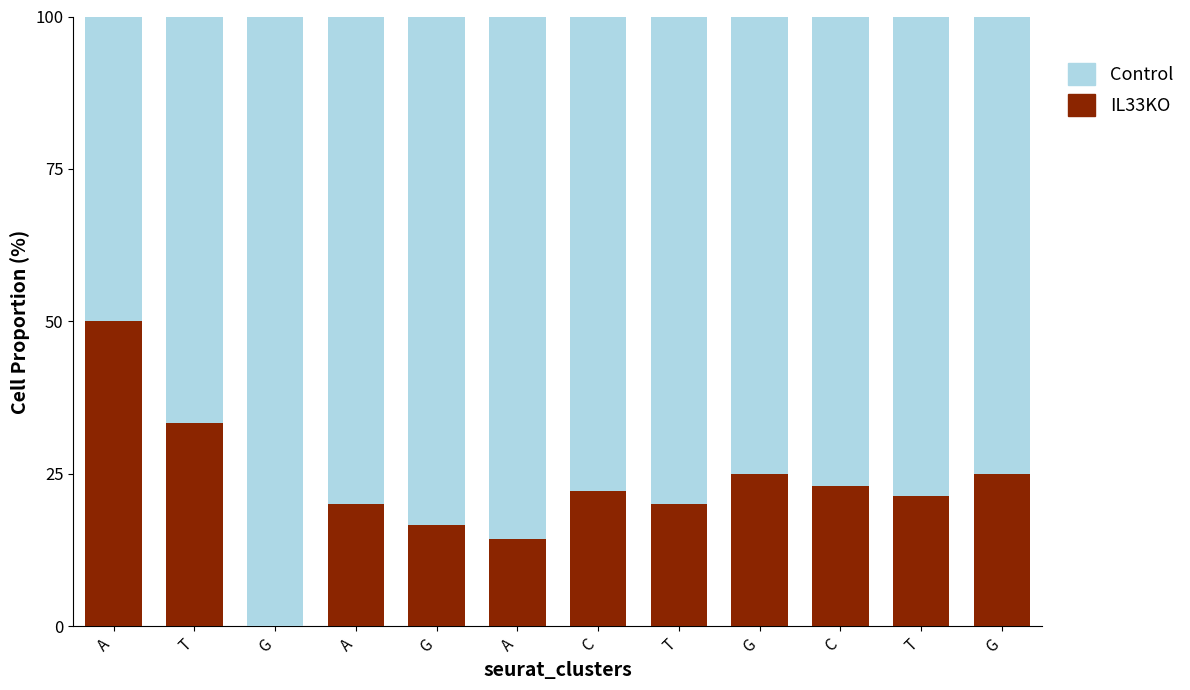

What is the total value across all series at G?

100.0